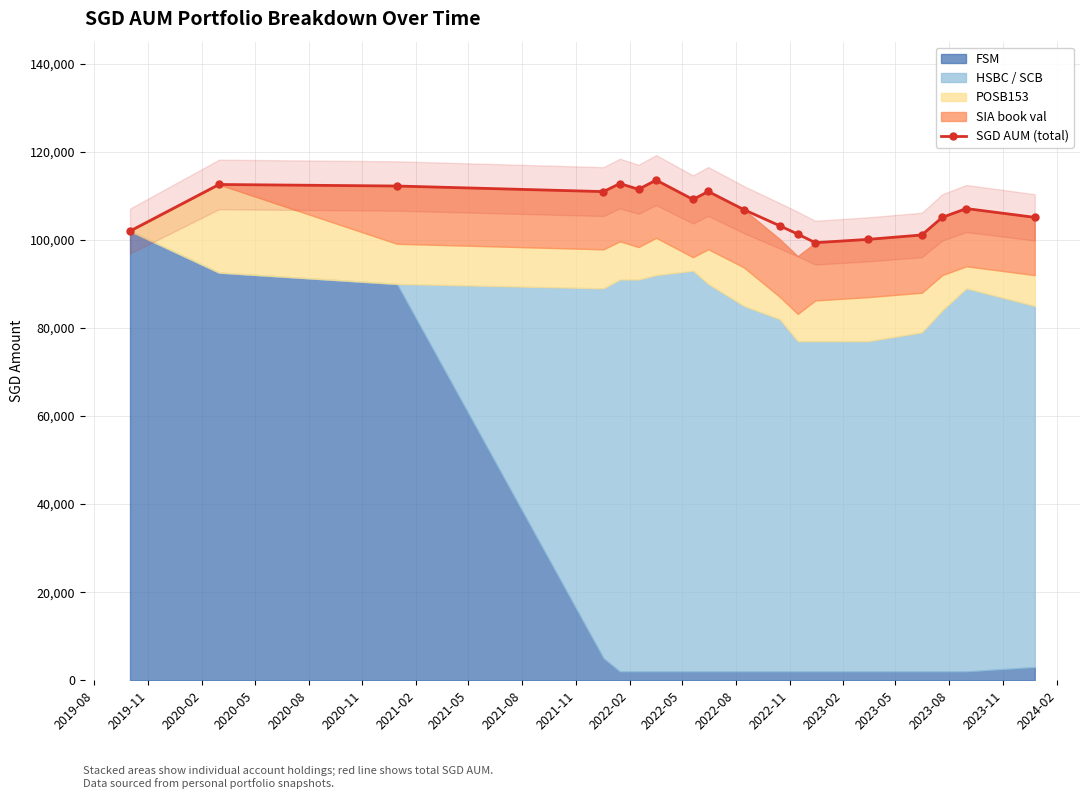

What is the value of the SGD AUM (total) point at the 18th from the left?

105108.5